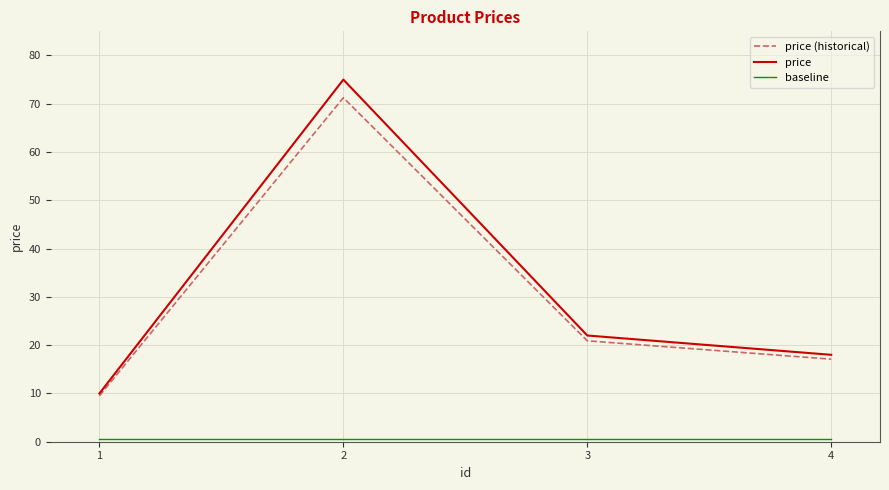

What is the greatest value displayed?

75.0